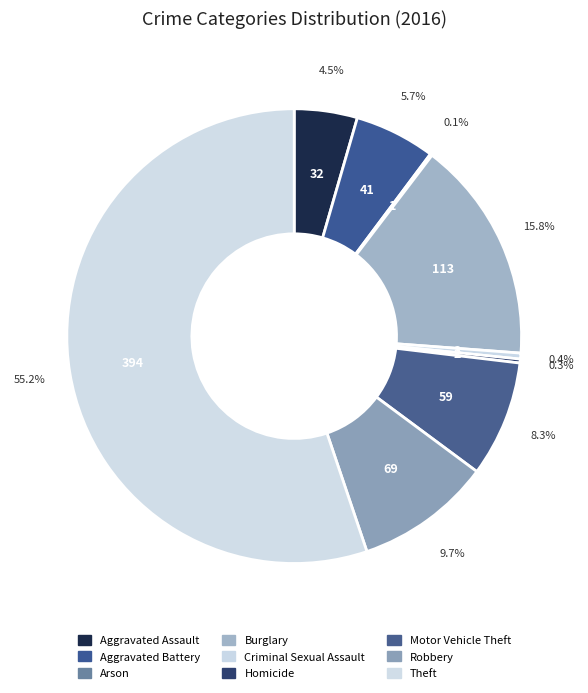

Rank the categories by value from highest to lowest.

Theft, Burglary, Robbery, Motor Vehicle Theft, Aggravated Battery, Aggravated Assault, Criminal Sexual Assault, Homicide, Arson